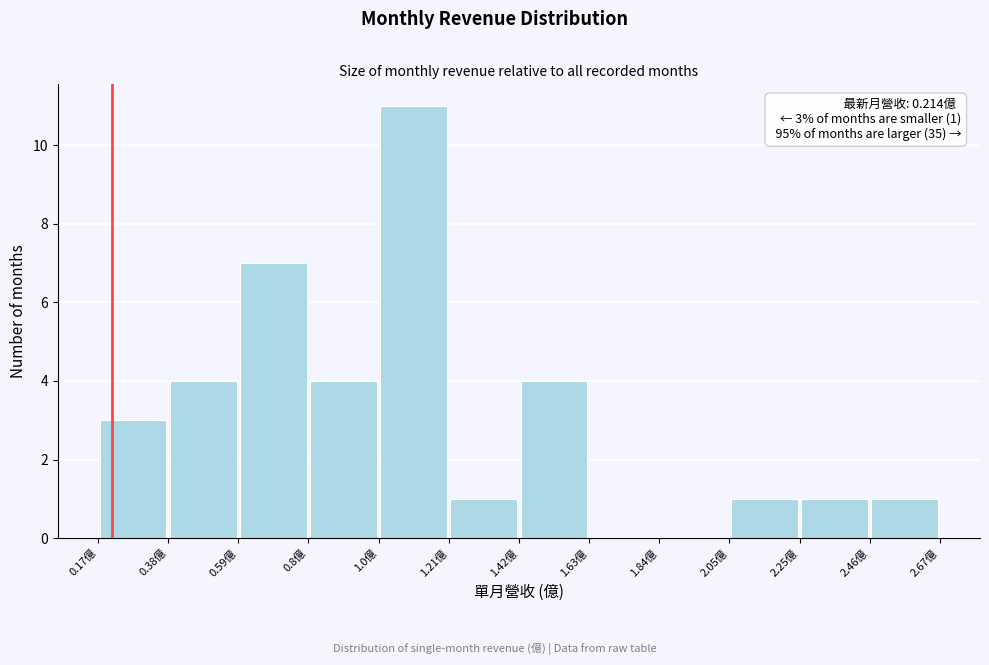

Which range on the x-axis has the tallest bar?

1.00 to 1.20